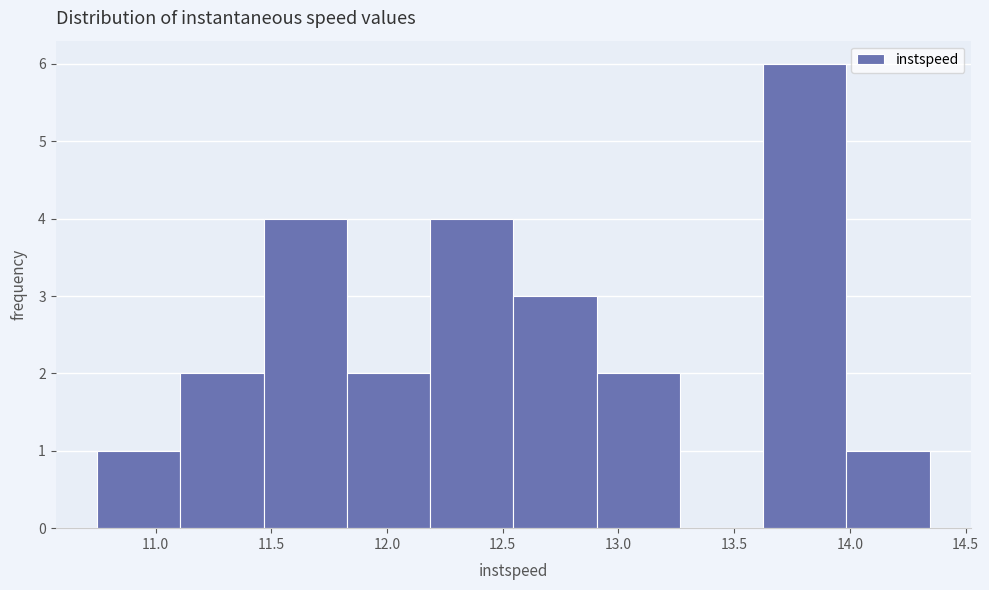

What is the height of the bar covering 14.00 to 14.35 on the x-axis? Neither the bar edges nor the heights are printed on the chart, so give them approximately, as read against the axes.

1